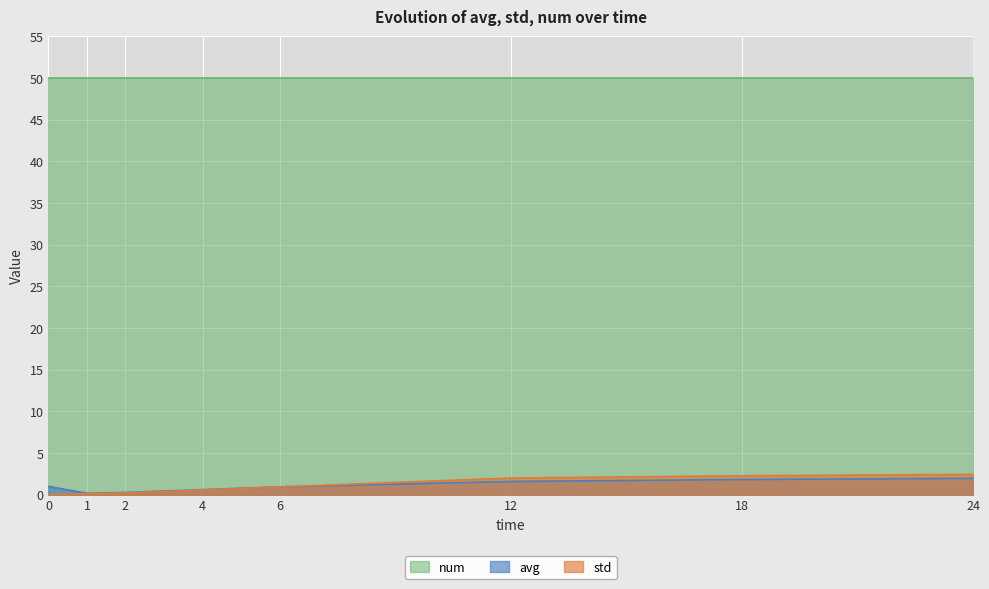

What is the maximum value for std?

2.4